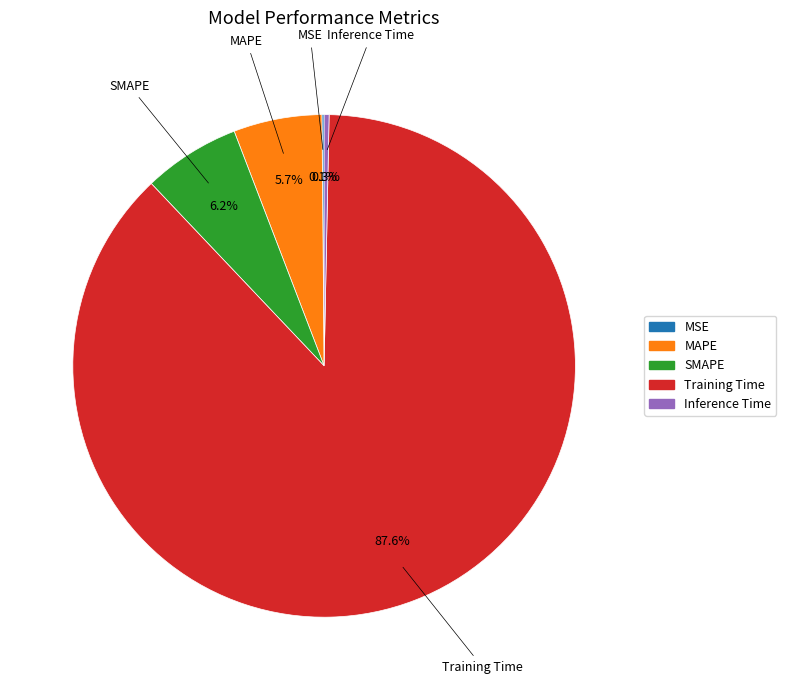

To the nearest percent, what is the average slice percentage?

20%